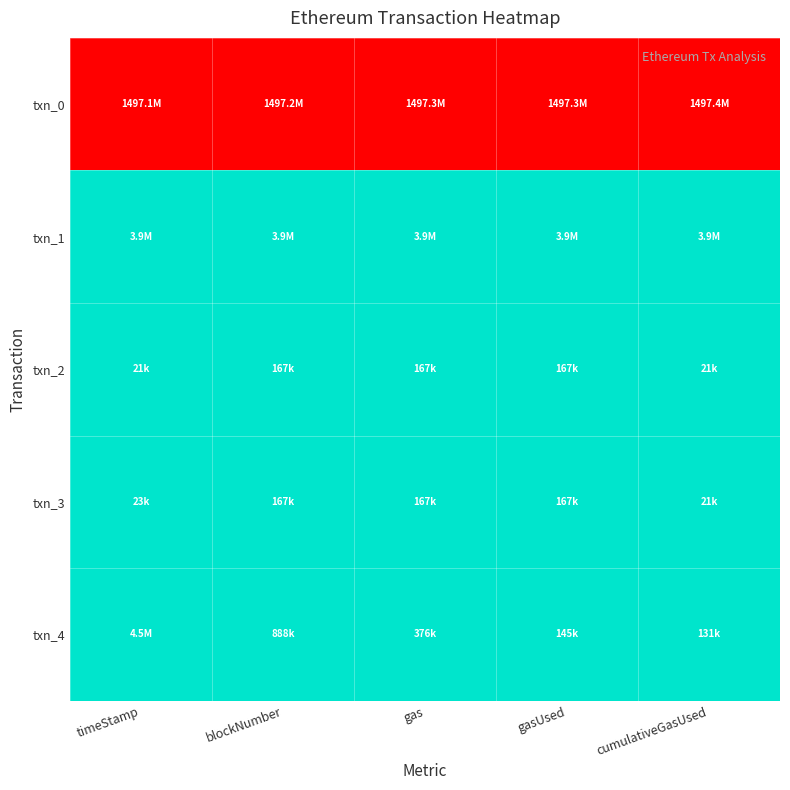

Reading left to right, extract all data points from this chart.

txn_0: timeStamp=1.0	blockNumber=1.0	gas=1.0	gasUsed=1.0	cumulativeGasUsed=1.0
txn_1: timeStamp=0.0	blockNumber=0.0	gas=0.0	gasUsed=0.0	cumulativeGasUsed=0.0
txn_2: timeStamp=0.0	blockNumber=0.0	gas=0.0	gasUsed=0.0	cumulativeGasUsed=0.0
txn_3: timeStamp=0.0	blockNumber=0.0	gas=0.0	gasUsed=0.0	cumulativeGasUsed=0.0
txn_4: timeStamp=0.0	blockNumber=0.0	gas=0.0	gasUsed=0.0	cumulativeGasUsed=0.0